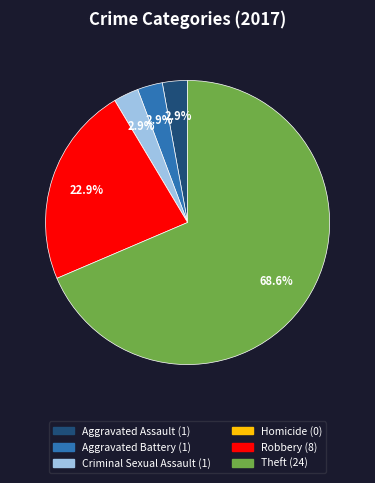

What is the total percentage of Theft and Criminal Sexual Assault?

71.4%